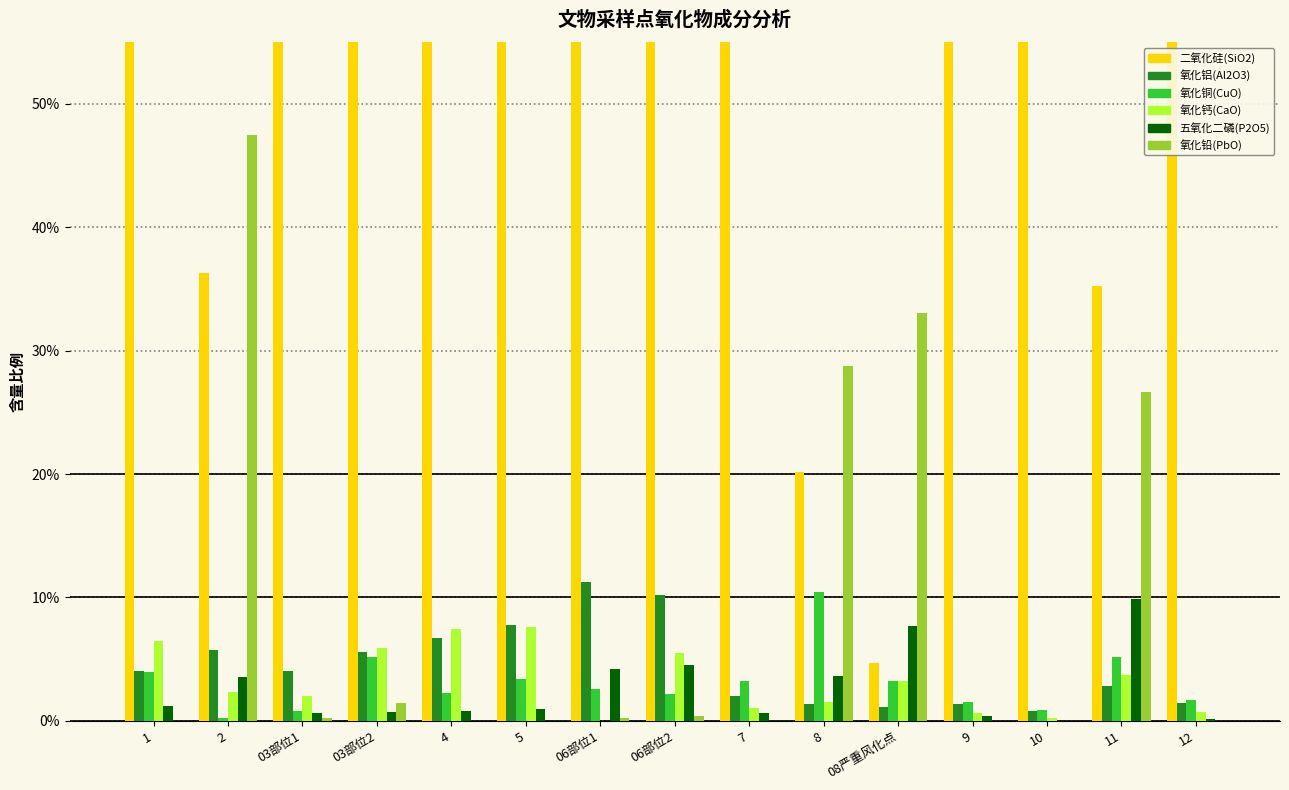

Reading left to right, extract all data points from this chart.

二氧化硅(SiO2): 0.7	0.4	0.9	0.6	0.7	0.6	0.7	0.6	0.9	0.2	0.0	1.0	1.0	0.4	0.9
氧化铝(Al2O3): 0.0	0.1	0.0	0.1	0.1	0.1	0.1	0.1	0.0	0.0	0.0	0.0	0.0	0.0	0.0
氧化铜(CuO): 0.0	0.0	0.0	0.1	0.0	0.0	0.0	0.0	0.0	0.1	0.0	0.0	0.0	0.1	0.0
氧化钙(CaO): 0.1	0.0	0.0	0.1	0.1	0.1	0.0	0.1	0.0	0.0	0.0	0.0	0.0	0.0	0.0
五氧化二磷(P2O5): 0.0	0.0	0.0	0.0	0.0	0.0	0.0	0.0	0.0	0.0	0.1	0.0	0.0	0.1	0.0
氧化铅(PbO): 0.0	0.5	0.0	0.0	0.0	0.0	0.0	0.0	0.0	0.3	0.3	0.0	0.0	0.3	0.0